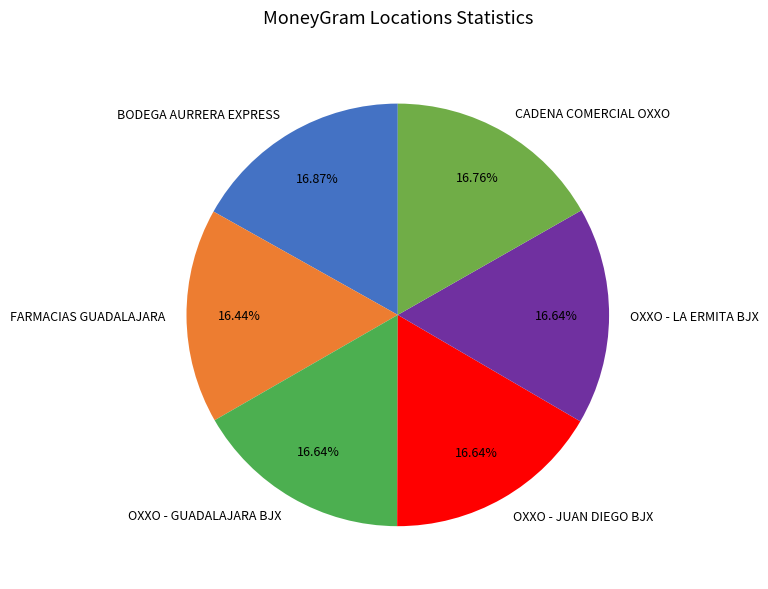

Do OXXO - JUAN DIEGO BJX and FARMACIAS GUADALAJARA together represent more than half of the pie?

No